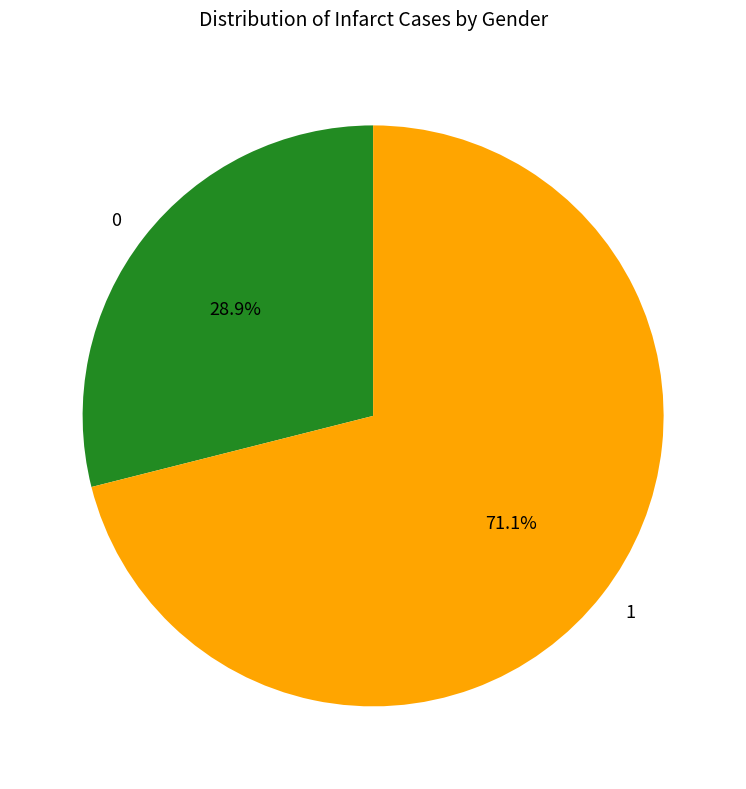

What percentage do 0 and 1 together represent?

100.0%